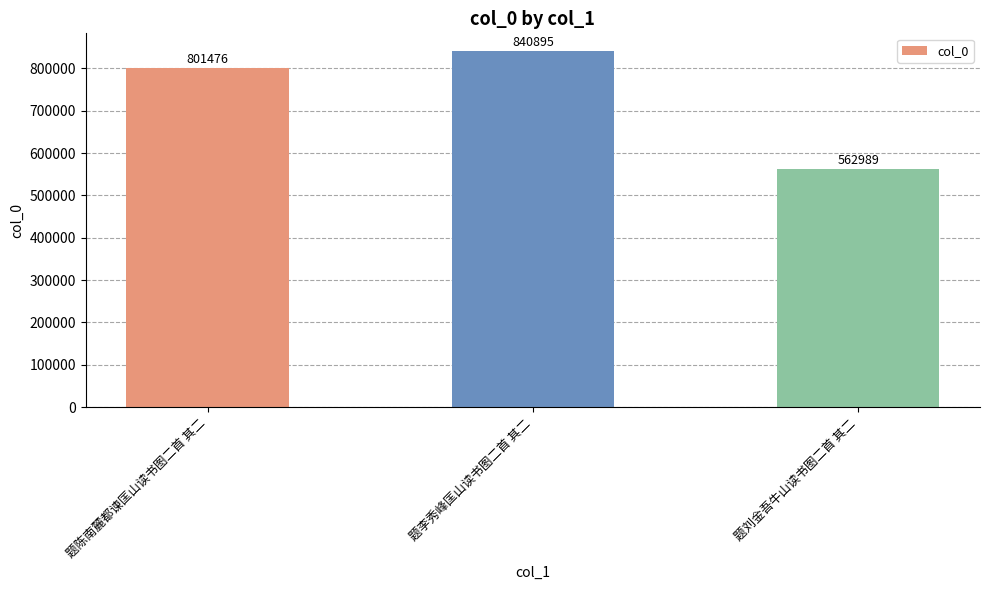

Reading left to right, extract all data points from this chart.

题陈南麓都谏匡山读书图二首 其二=801476	题李秀峰匡山读书图二首 其二=840895	题刘金吾牛山读书图二首 其二=562989